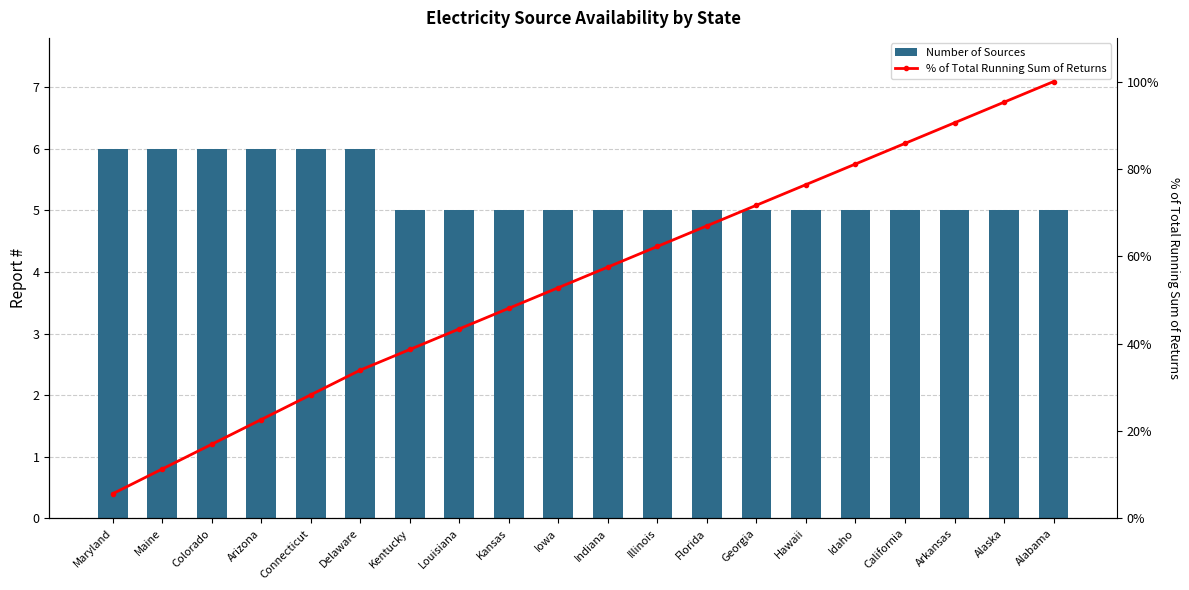

What position from the left is Georgia?

14